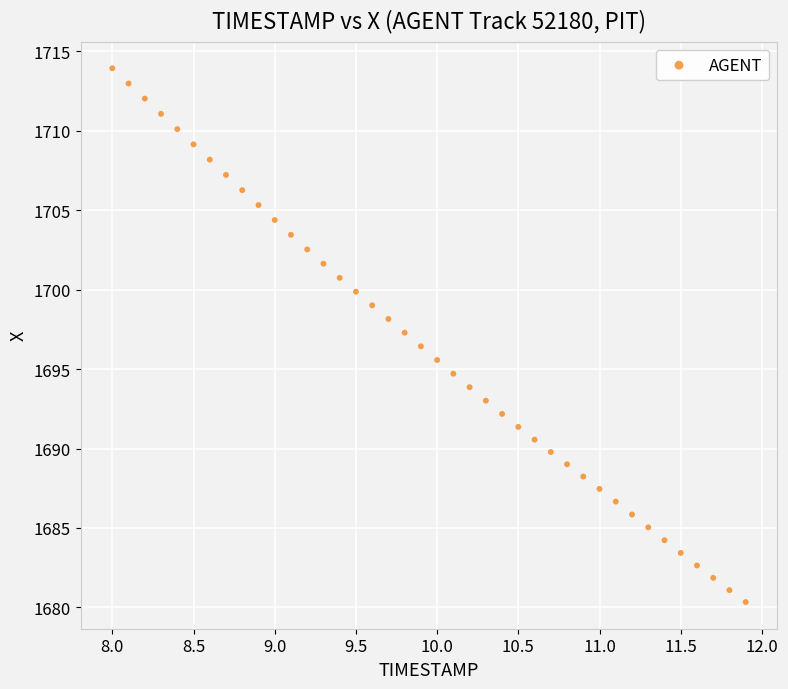

What is the range of X values (max minus min)?

3.9